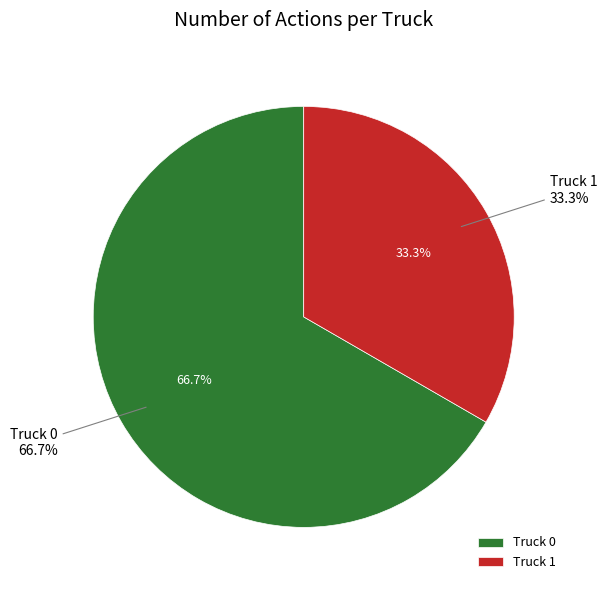

To the nearest percent, what is the combined percentage of Truck 1 and Truck 0?

100%